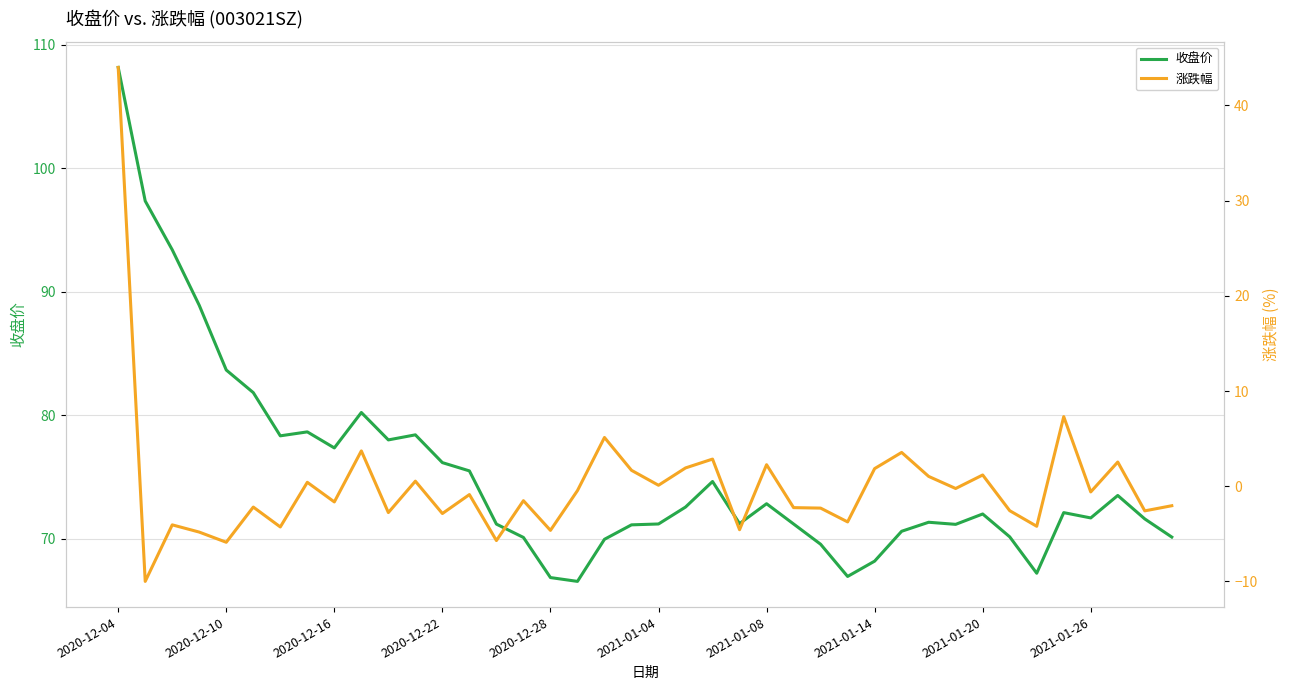

List the series in order of their overall mean, lowest first.

涨跌幅, 收盘价